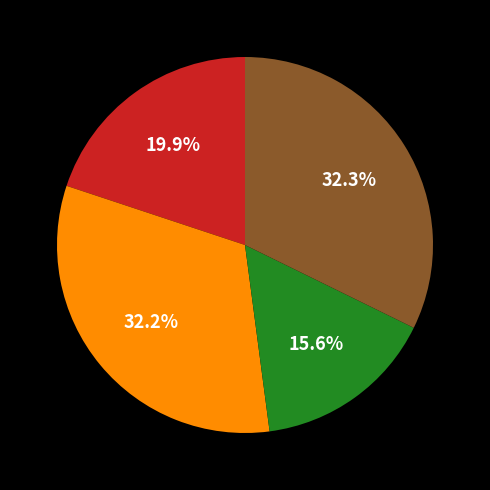

Is there any slice that represents more than half of the pie?

No